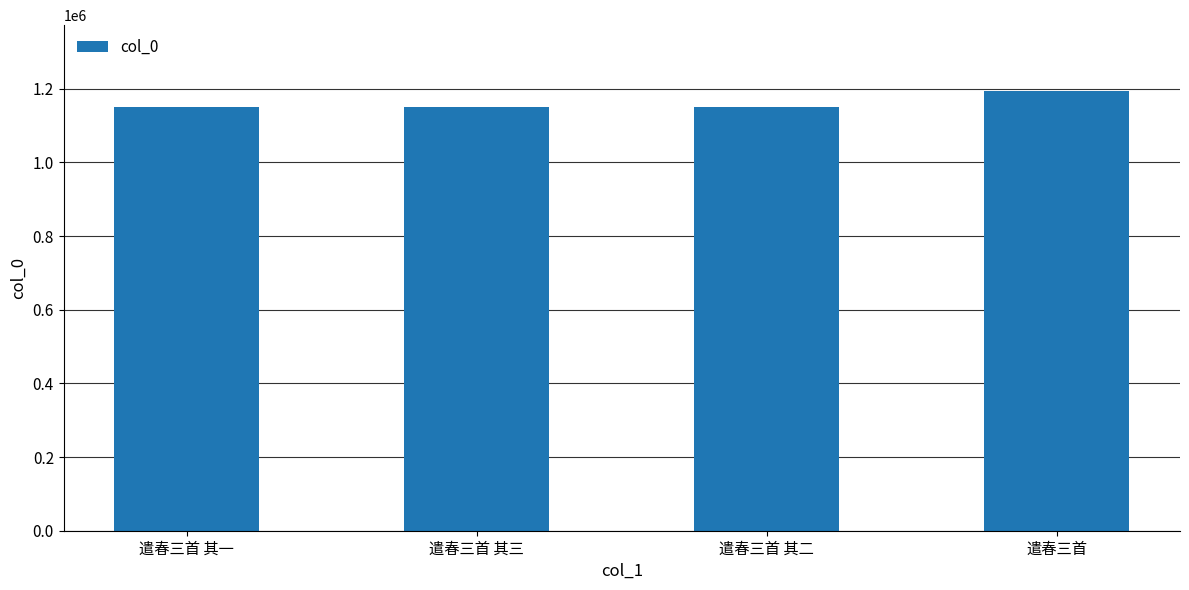

What is the value of the 2nd bar from the left?

1149479